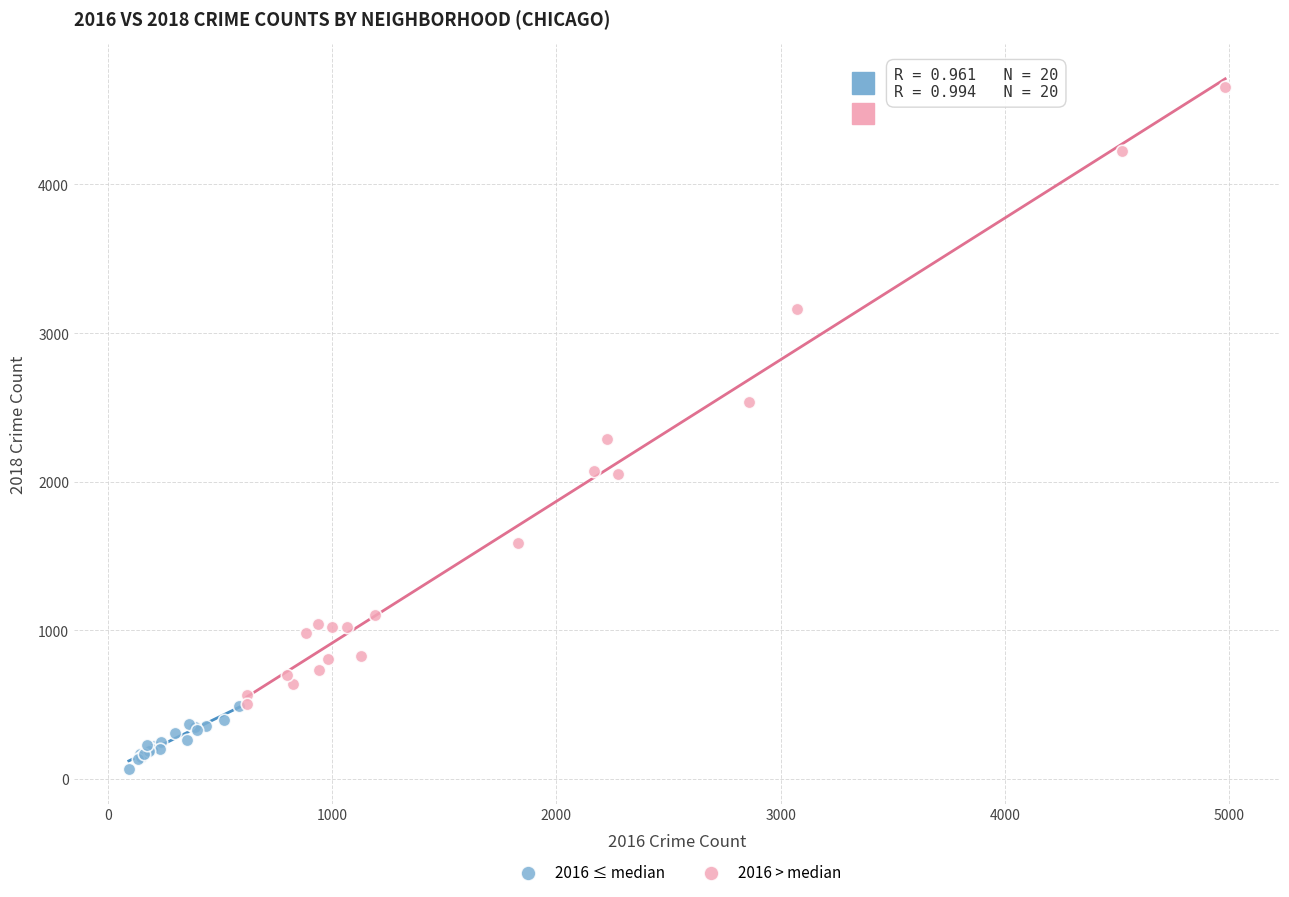

Which series has the widest spread of Y values?

2016 > median